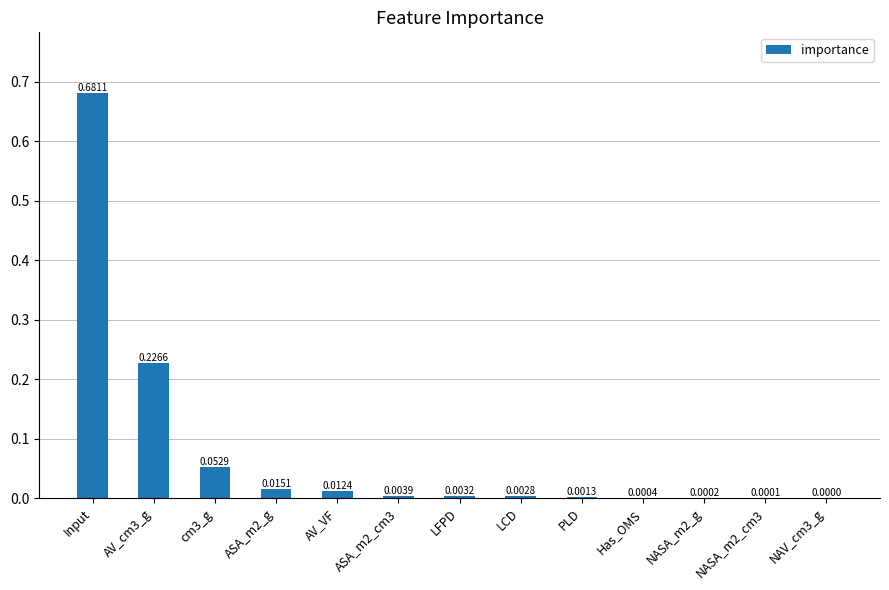

What is the sum of all values?

1.0